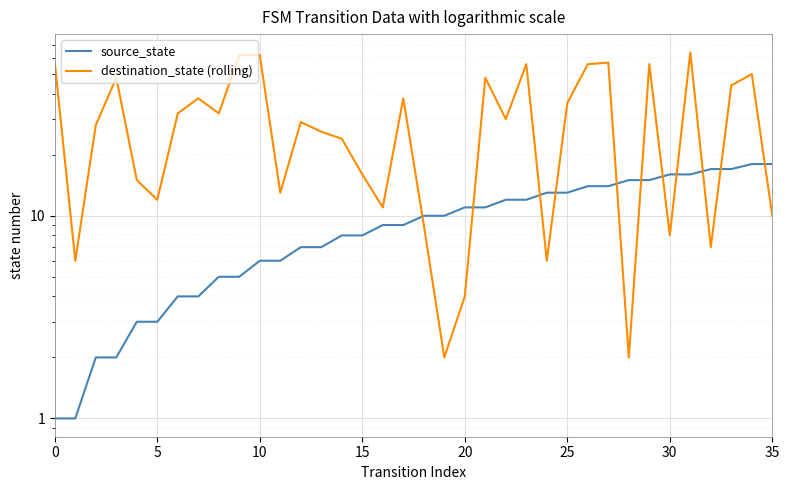

What is the difference between the maximum and minimum values in the source_state series?

17